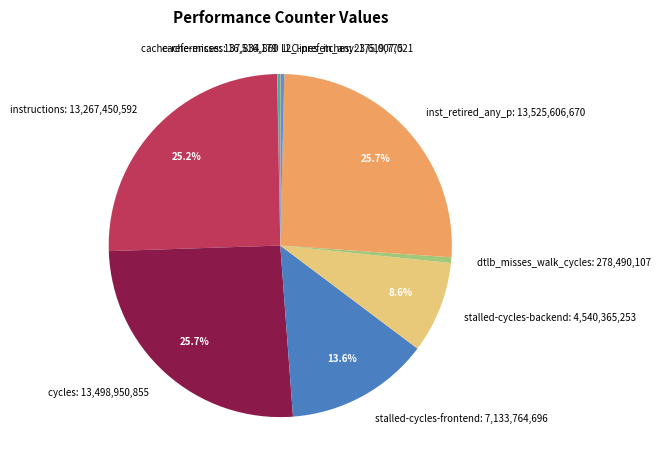

Does cycles represent more than half of the total?

No